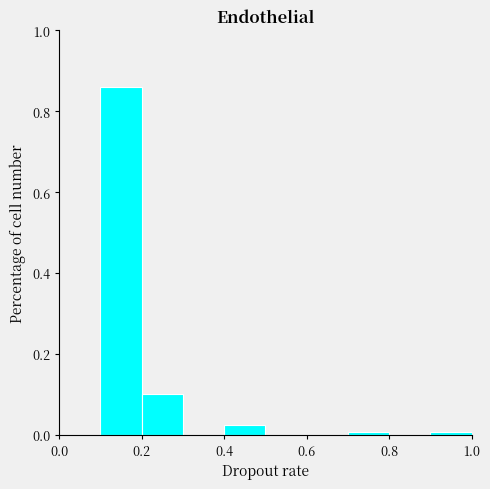

What is the height of the bar covering 0.2 to 0.3 on the x-axis? The values are not printed on the chart, so give them approximately, as read against the axis.

0.10